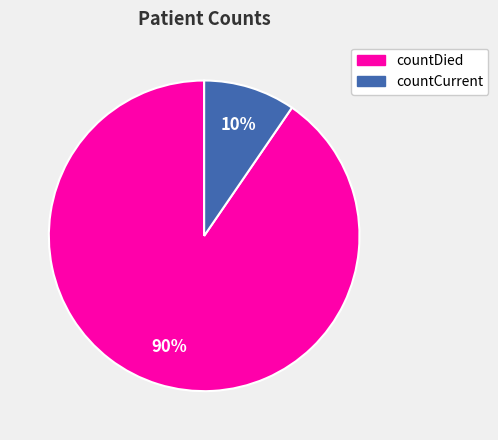

To the nearest percent, what is the average slice percentage?

50%